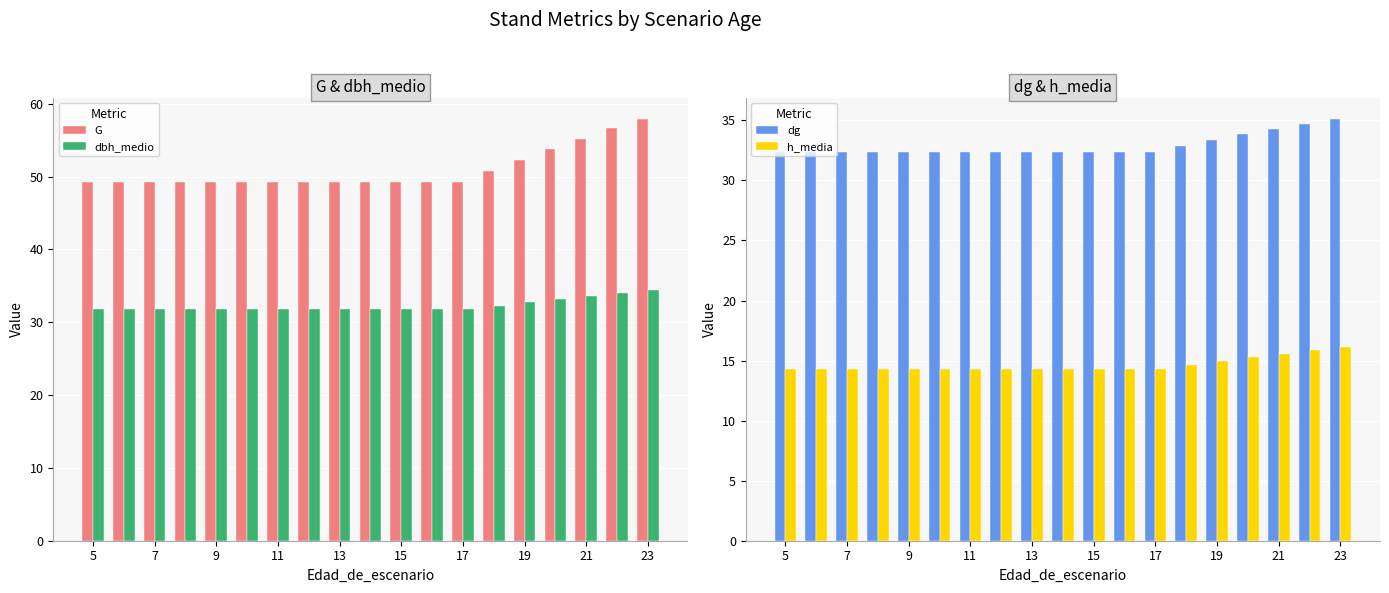

List the series in order of their peak value, lowest first.

h_media, dbh_medio, dg, G